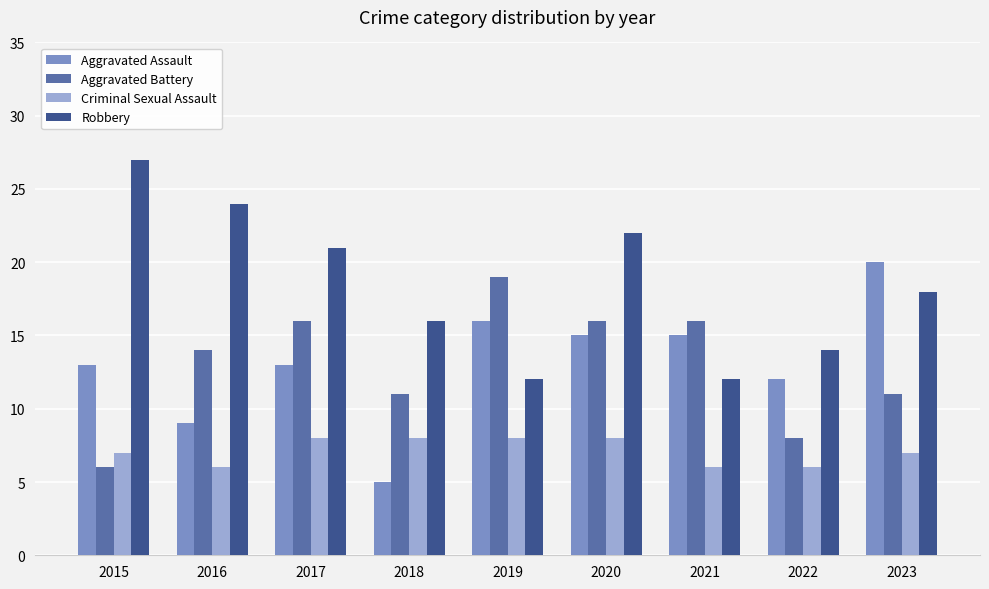

What is the sum of all Criminal Sexual Assault values?

64